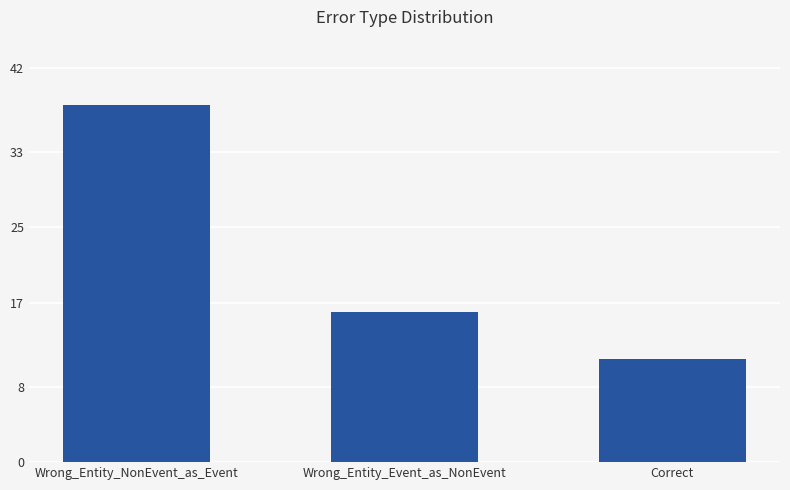

Count the values in the range 11 to 38.

3